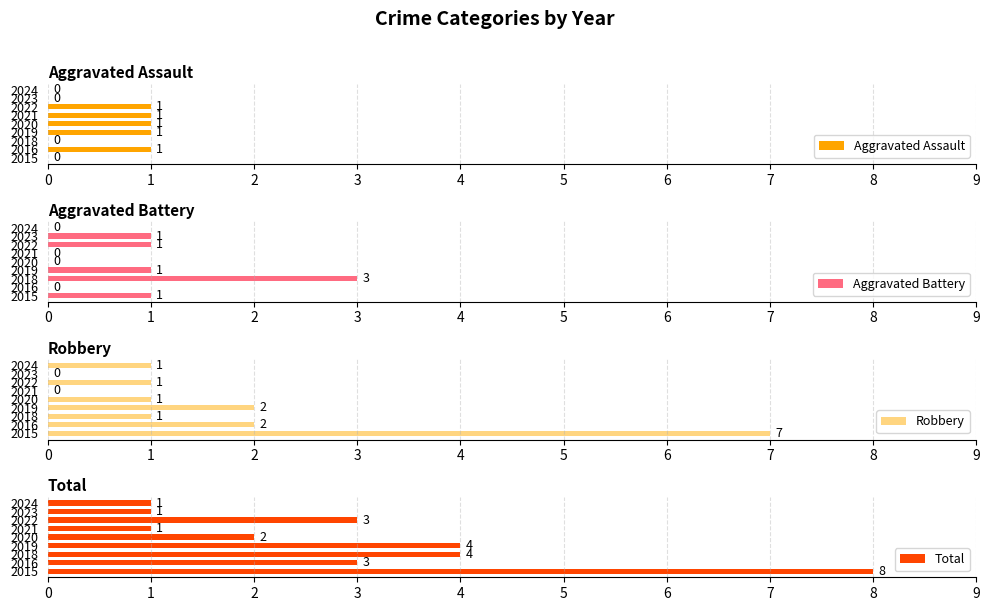

What is the difference between the Robbery values at 2021 and 2016?

2